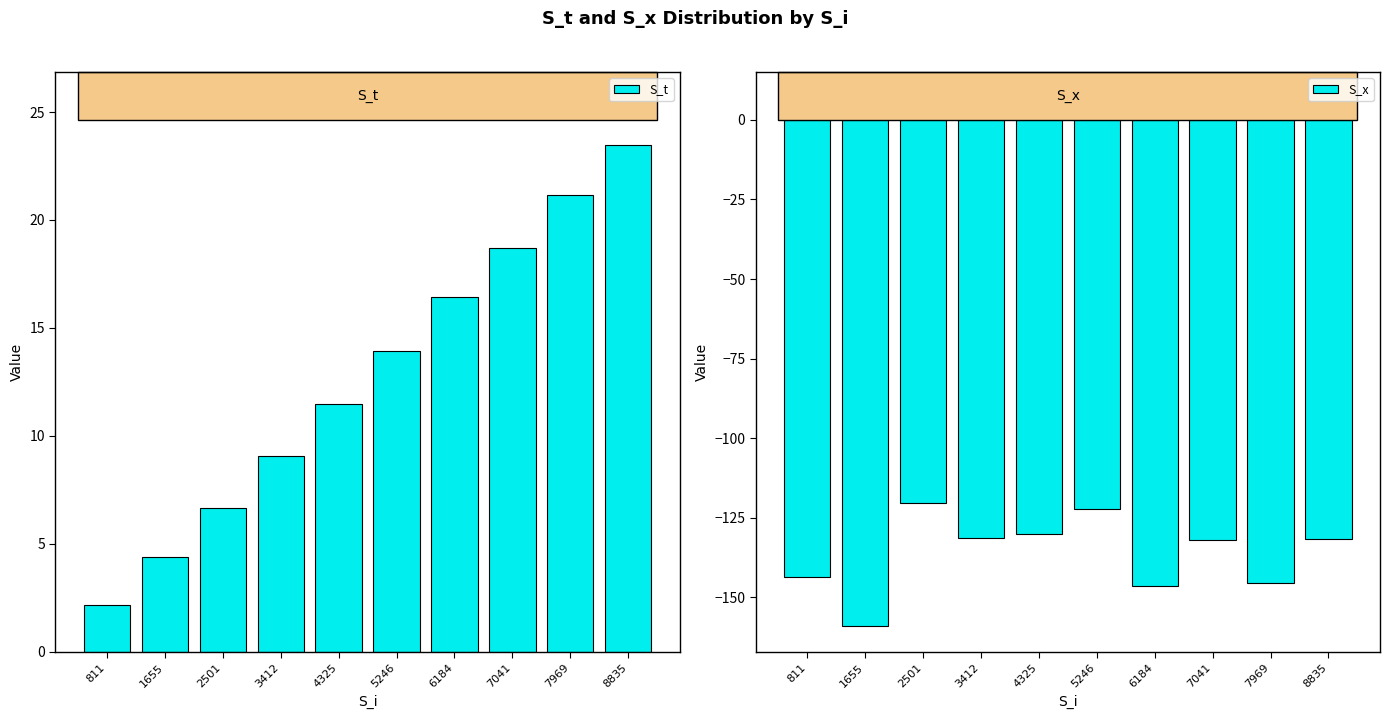

Which label corresponds to the smallest value in the chart?

1655